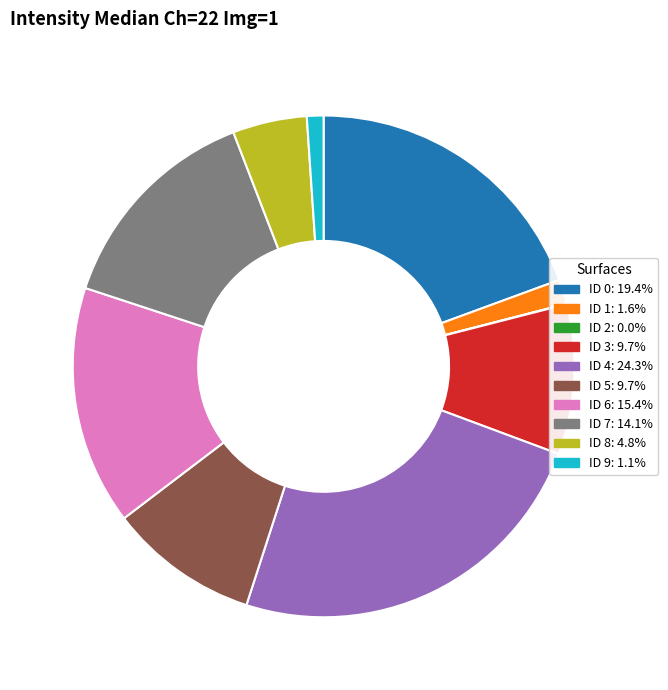

Is there any slice that represents more than half of the pie?

No